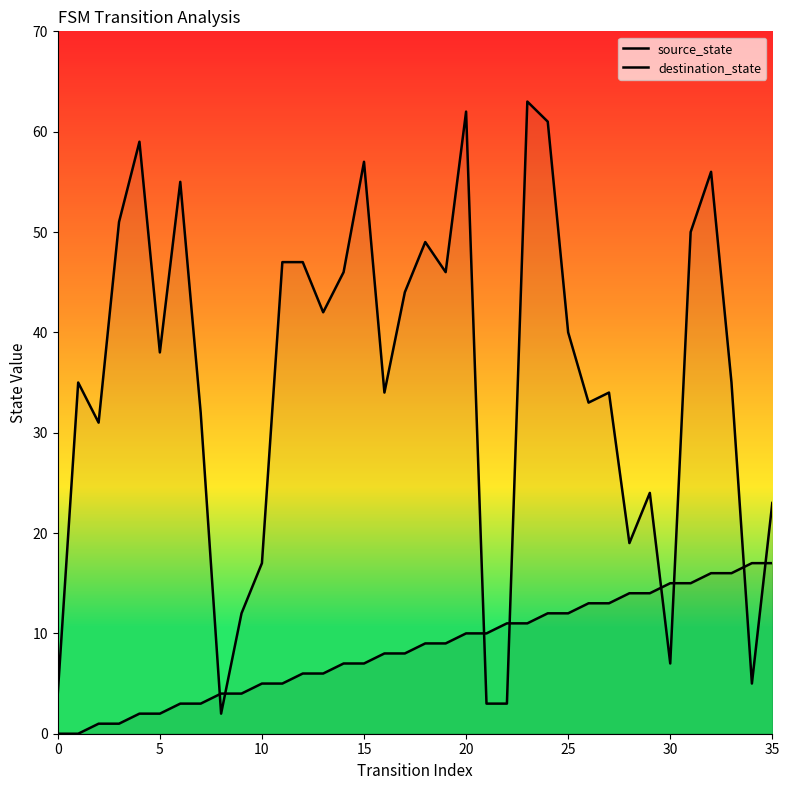

What is the label of the 15th point from the right?

21